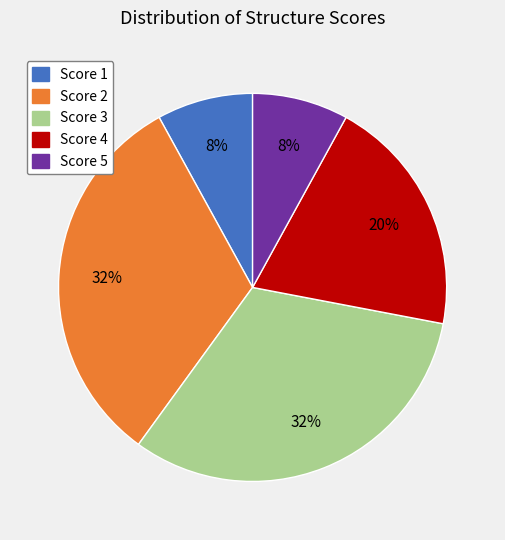

Count the number of slices in the pie.

5